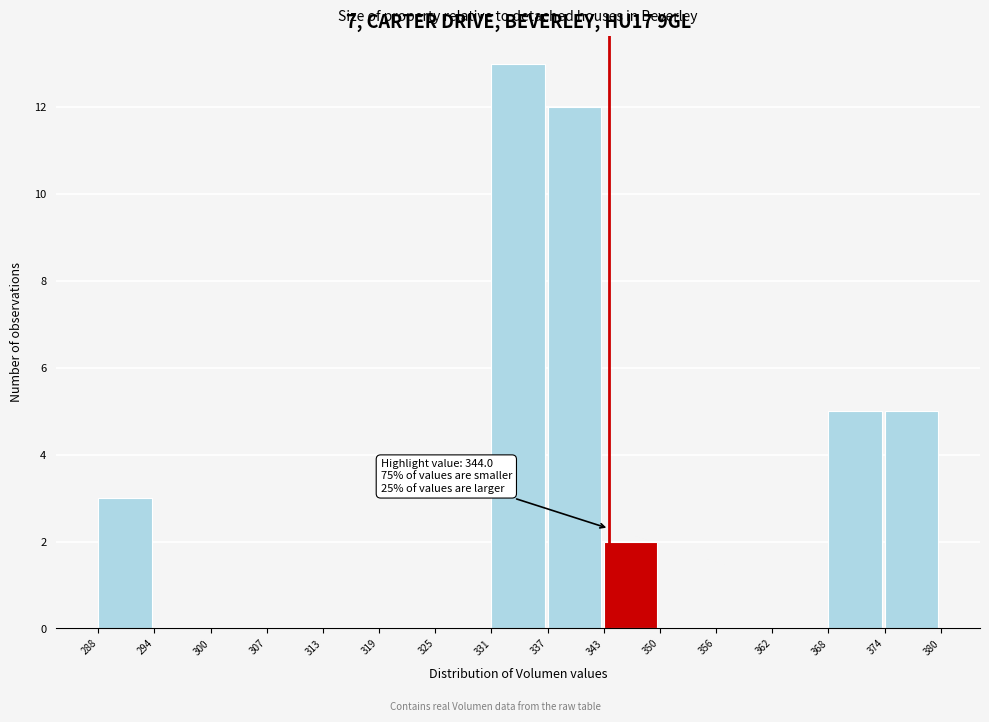

Over which range of the x-axis is the bar tallest?

331 to 337